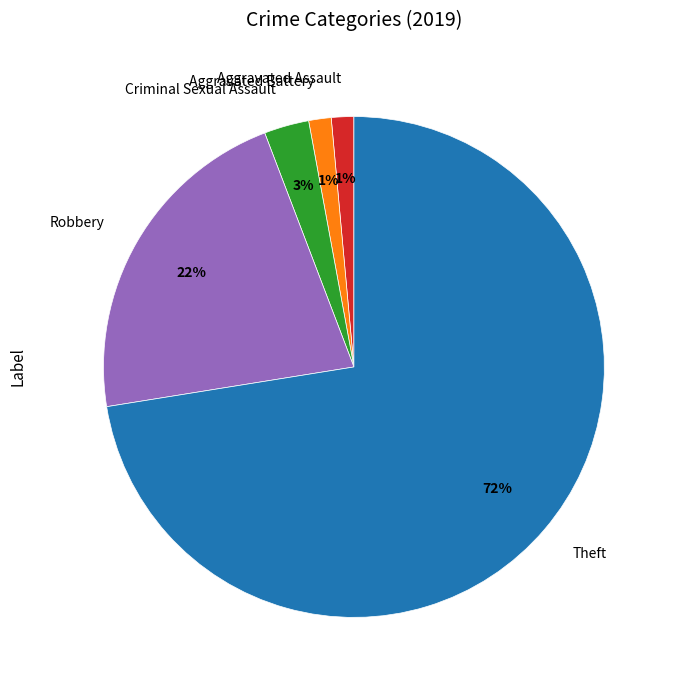

What percentage is the Aggravated Assault slice, to the nearest percent?

1%